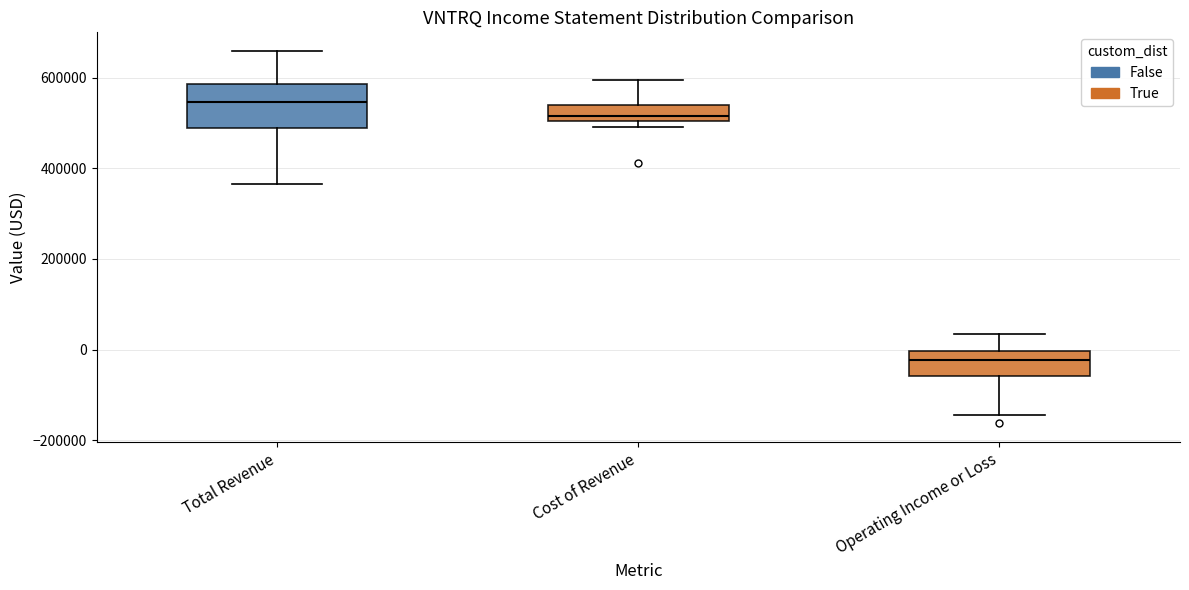

Reading left to right, transcribe this box plot: for each box, give where its median line is, the range the box spans, and where its two whiskers end, as read against the y-axis. The values are not printed on the chart, so give them approximately, as read against the axis.

Total Revenue: median 540000, box 480000 to 580000, whiskers 360000 to 660000
Cost of Revenue: median 520000, box 500000 to 540000, whiskers 500000 (just below the box's lower edge) to 600000
Operating Income or Loss: median -20000, box -60000 to 0, whiskers -140000 to 40000